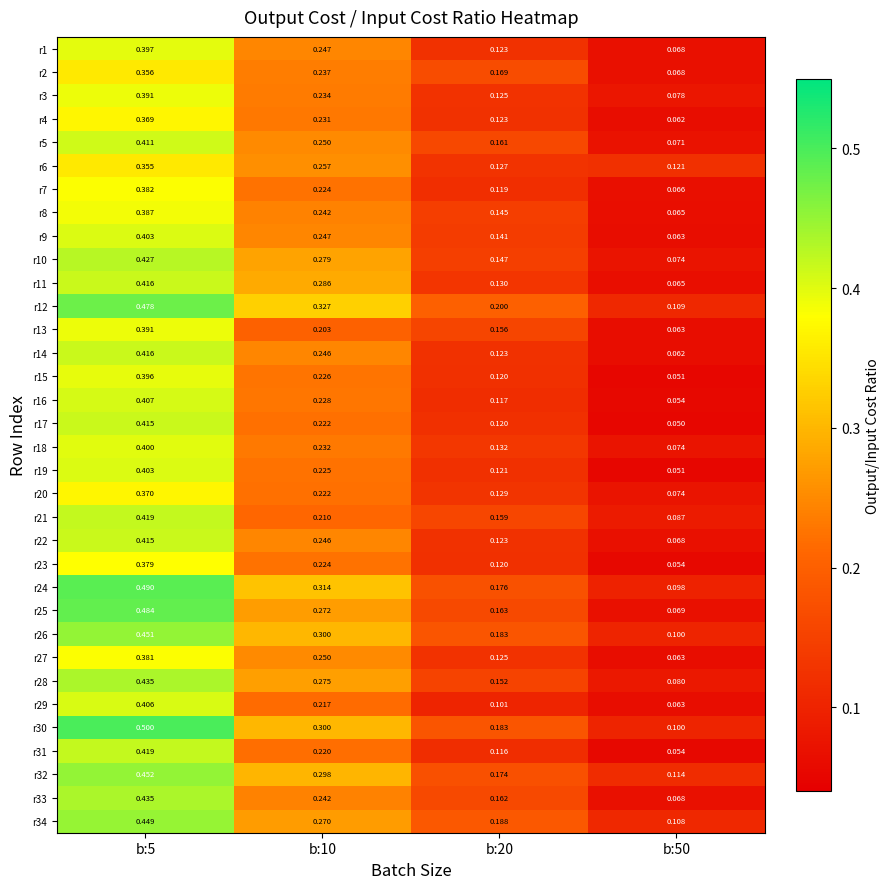

Is the value of r3 at b:20 greater than the value of r16 at b:5?

No